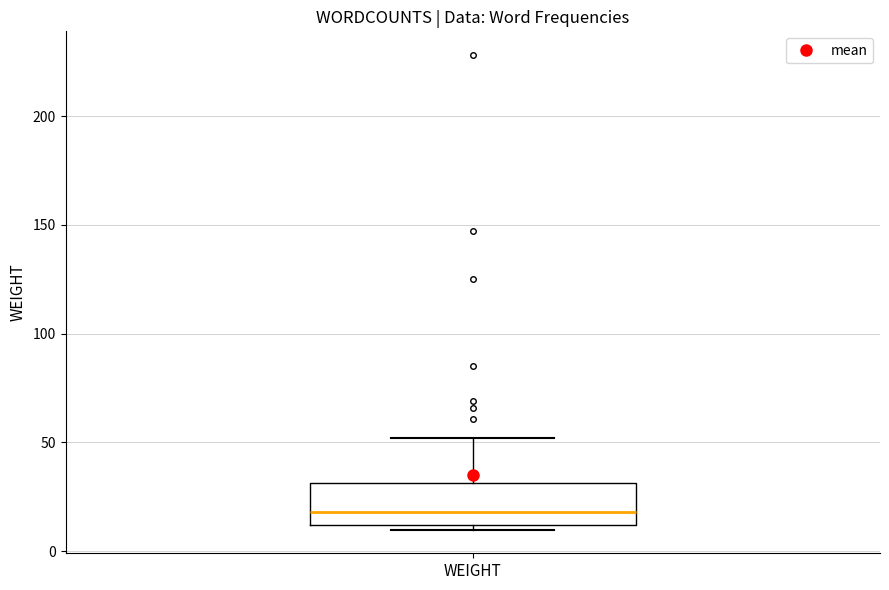

Read this box plot against the y-axis: the position of the median line, the range covered by the box, and the ends of both whiskers. The values are not printed on the chart, so give them approximately, as read against the axis.

median 20, box 10 to 30, whiskers 10 (just below the box's lower edge) to 50